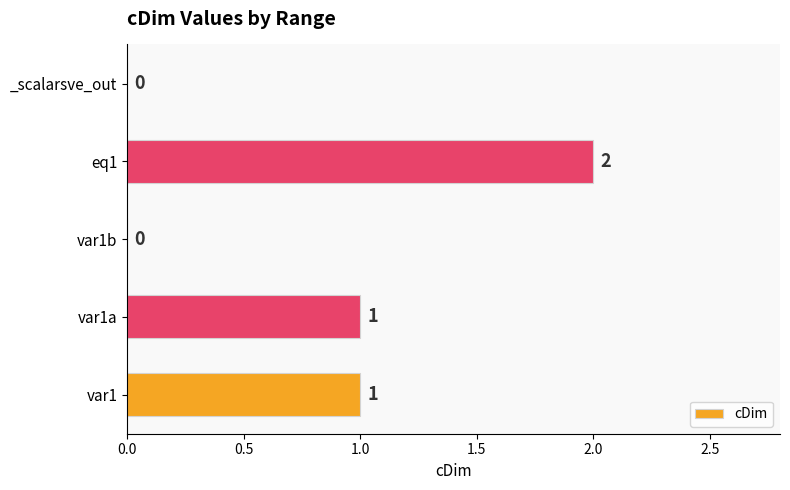

Approximately how many times larger is the value at var1a compared to eq1?

0.5